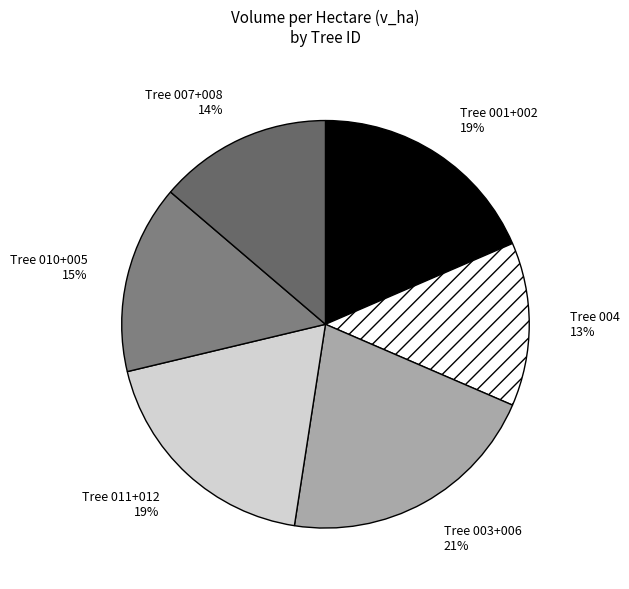

Which category has the smallest portion of the pie?

Tree 004 13%